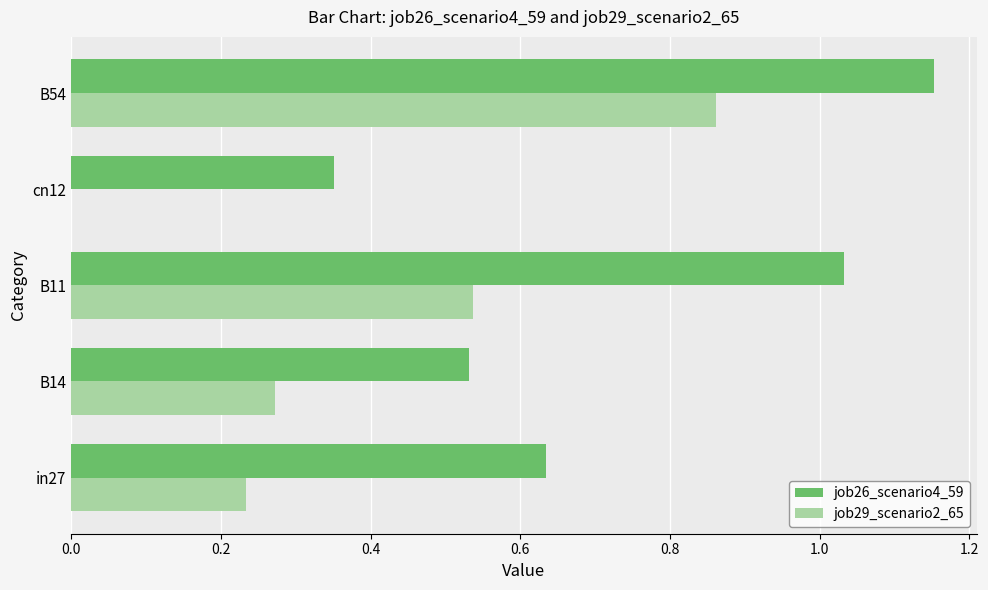

What is the sum of all job26_scenario4_59 values?

3.7